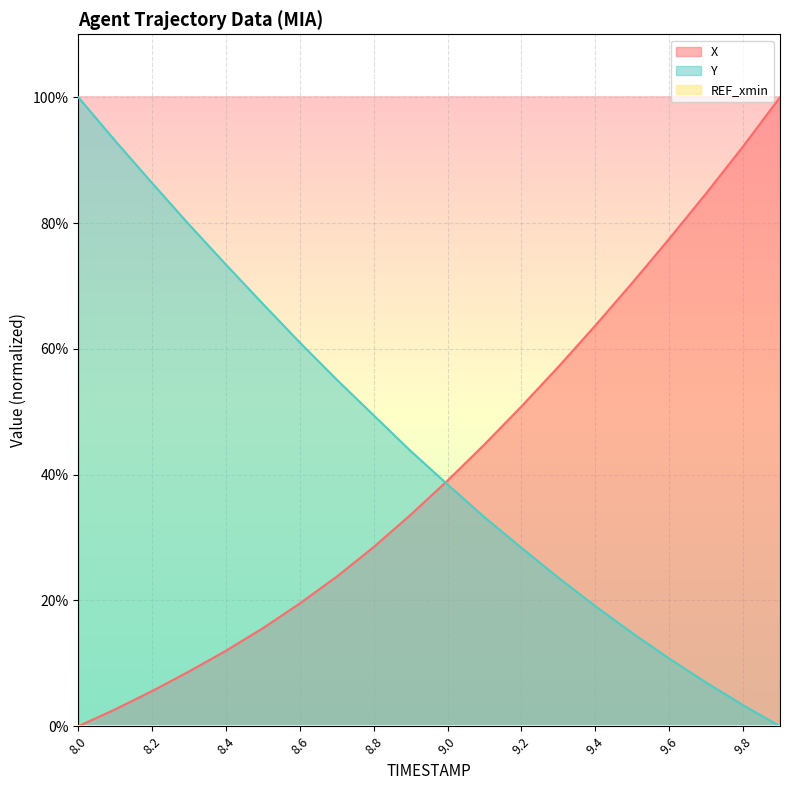

Does the chart display data point markers on the line(s)?

No